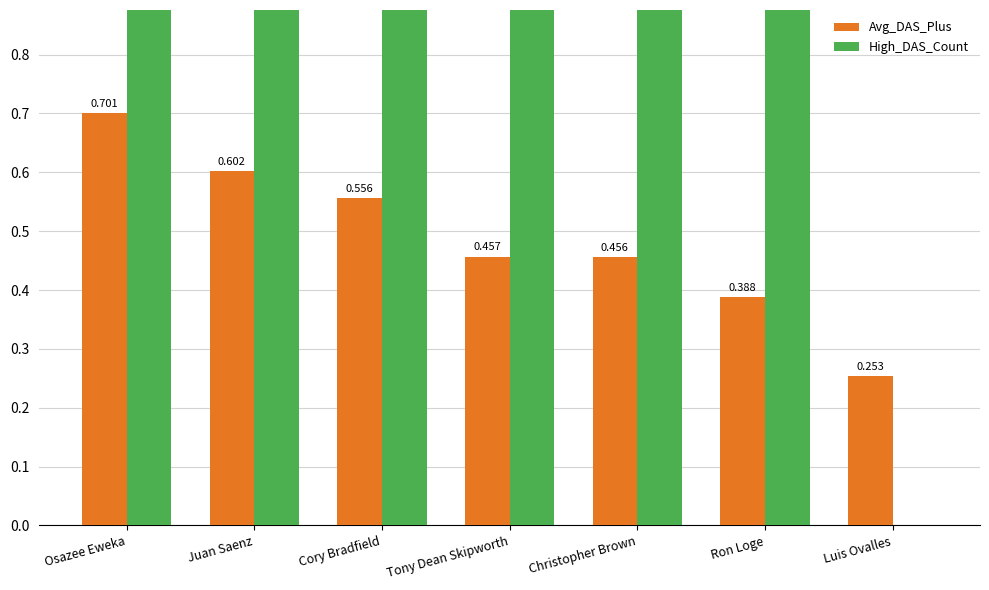

Where does the High_DAS_Count series first go above 1?

Juan Saenz